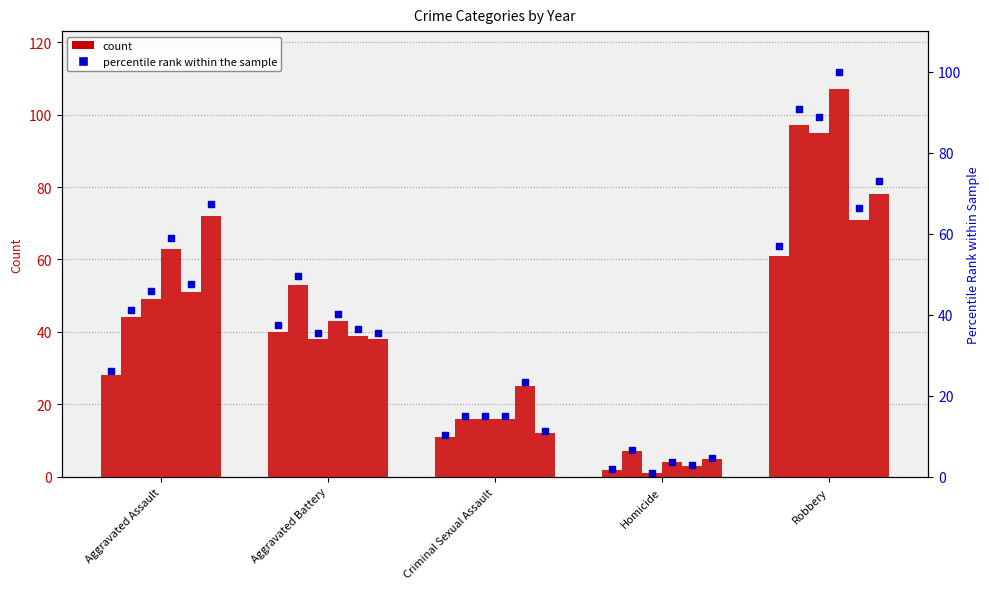

At how many categories does at least one series exceed 10?

4